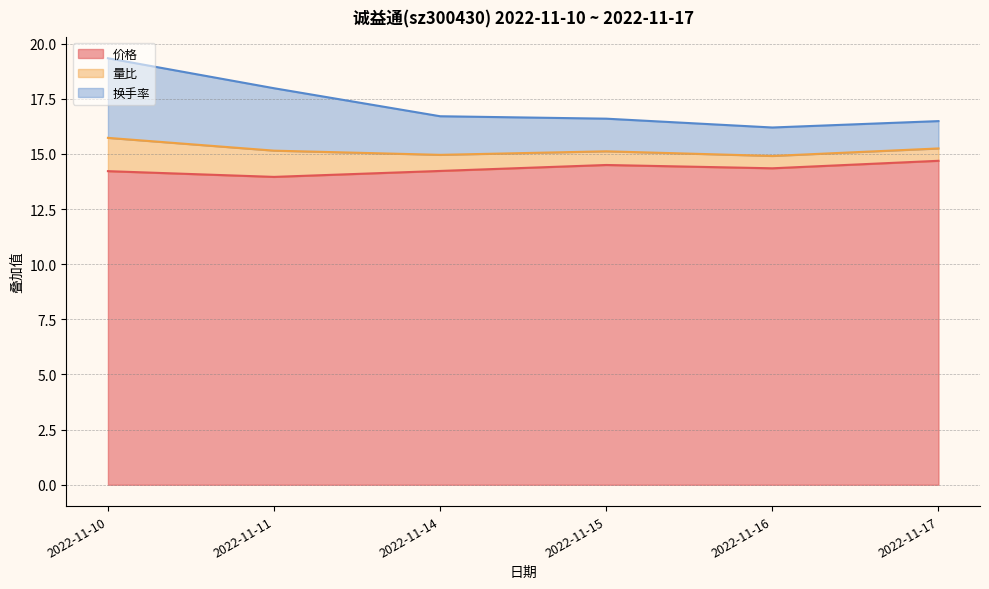

What is the difference between the second highest and minimum values in the 价格 series?

0.5